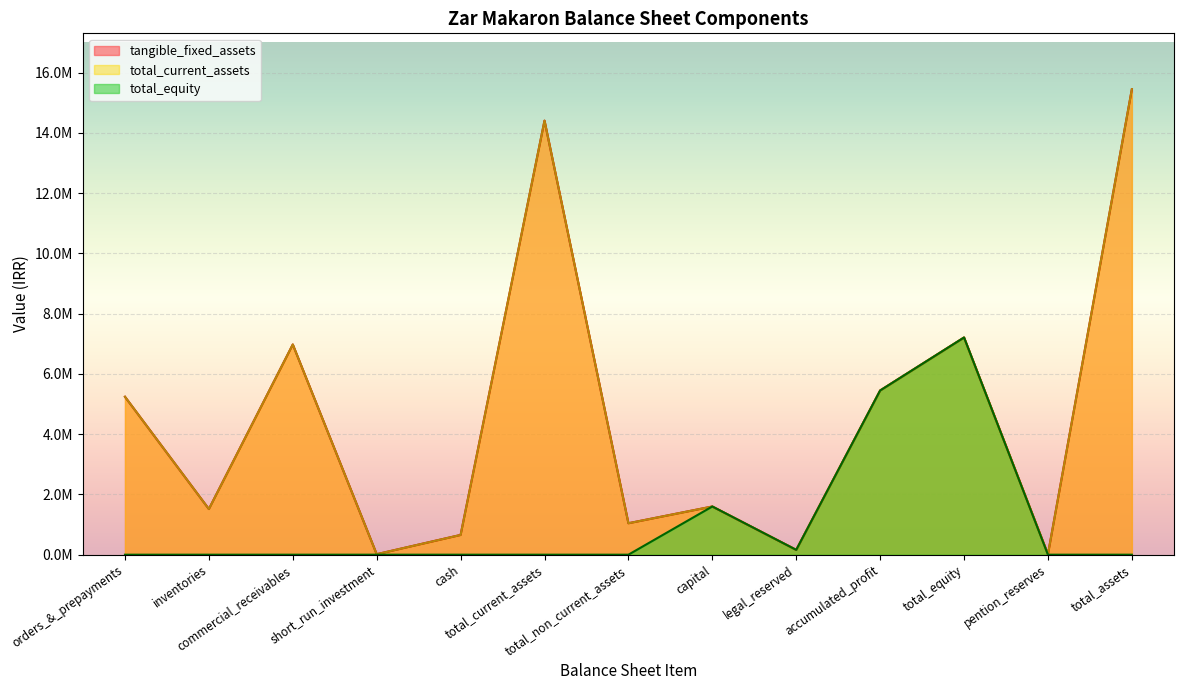

Does the chart display data point markers on the line(s)?

No